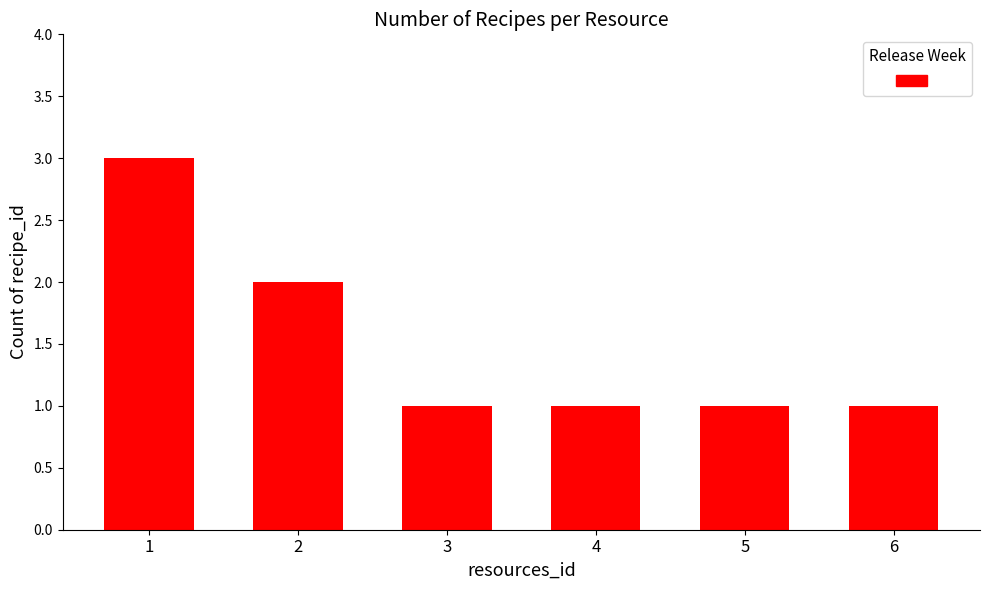

Approximately how many times larger is the value at 3 compared to 1?

0.3